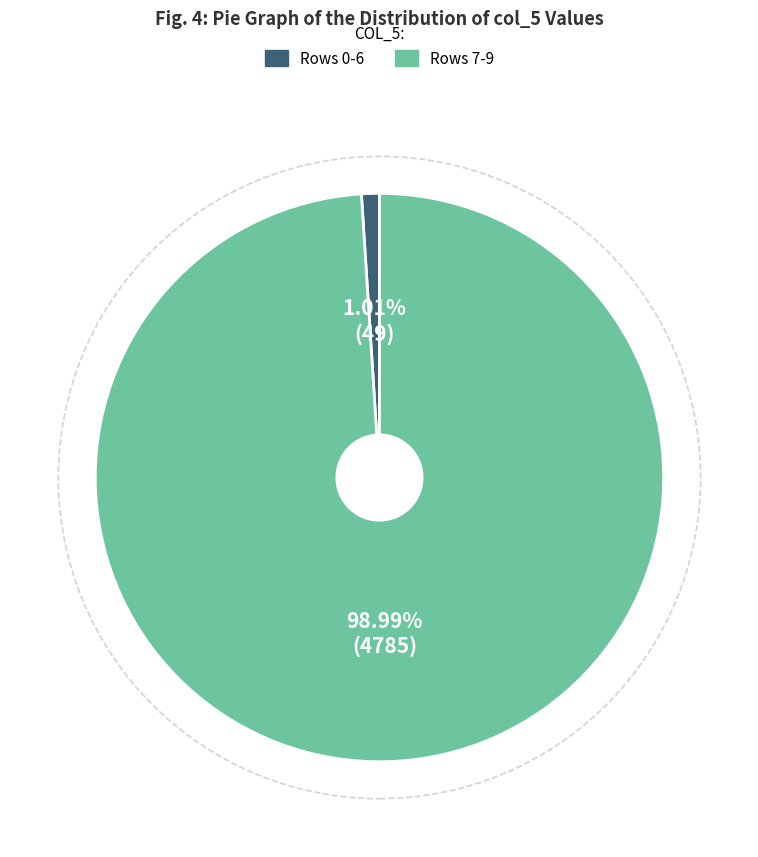

Is there a majority slice in this chart?

Yes